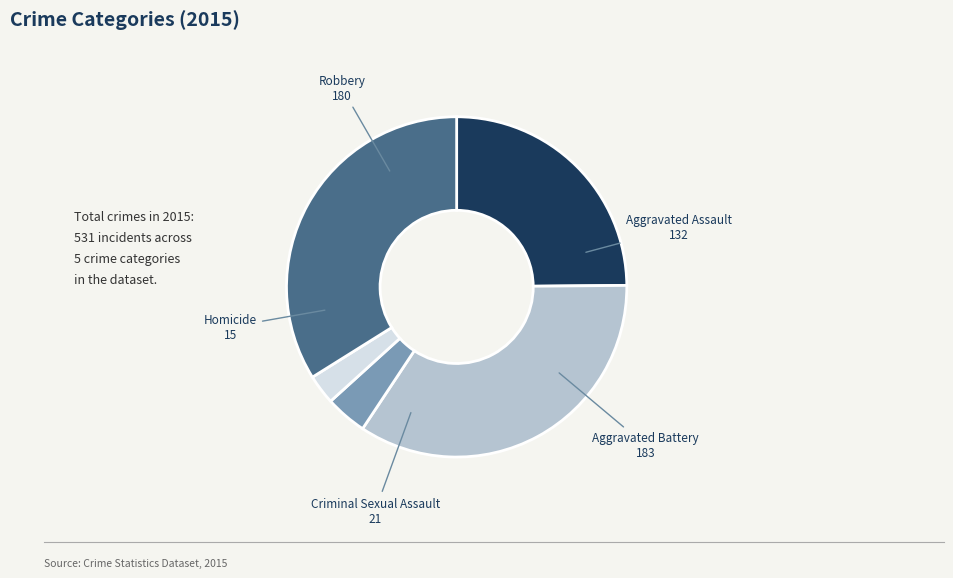

Is there any slice that represents more than half of the pie?

No